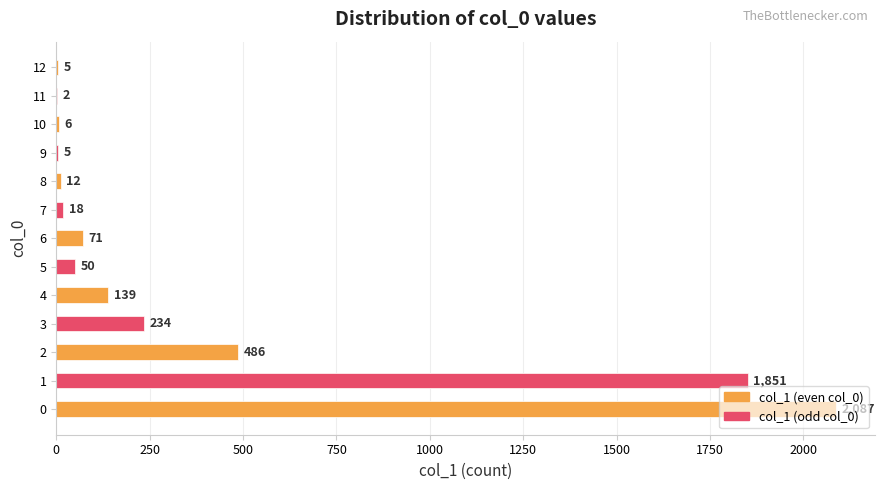

Reading left to right, transcribe all the data shown in this chart.

0=2087	1=1851	2=486	3=234	4=139	5=50	6=71	7=18	8=12	9=5	10=6	11=2	12=5